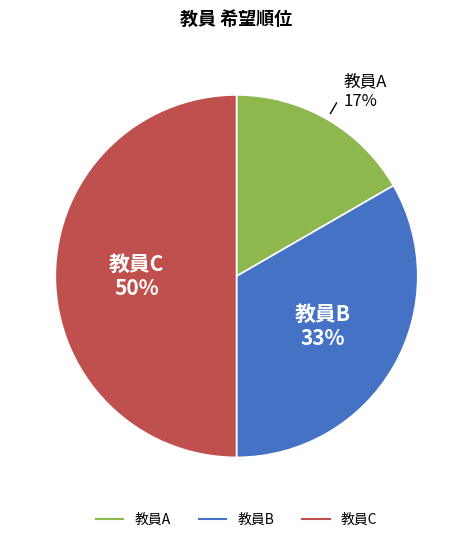

How many slices are in this pie chart?

3